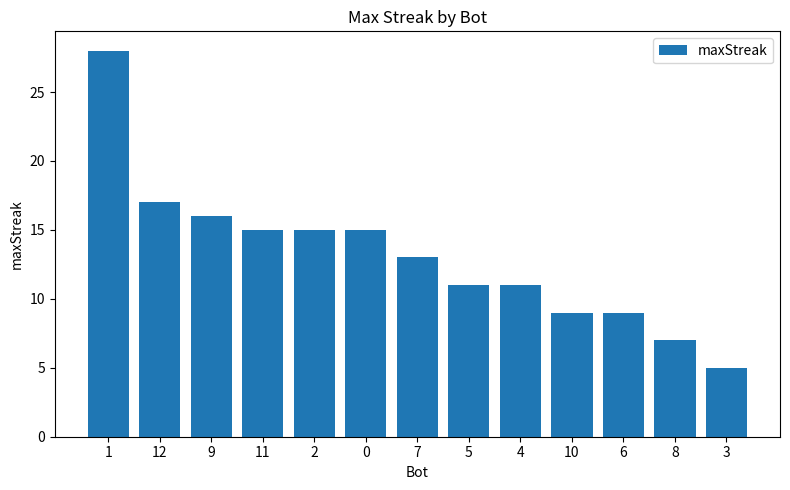

What is the label of the 3rd bar from the left?

9